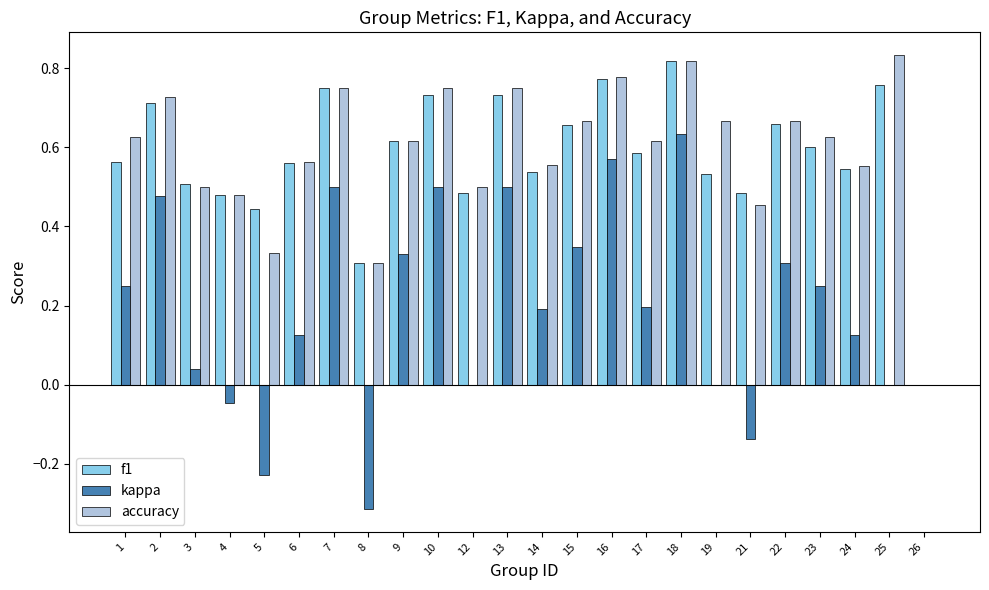

What is the sum of the f1 values at 3 and 19?

1.0